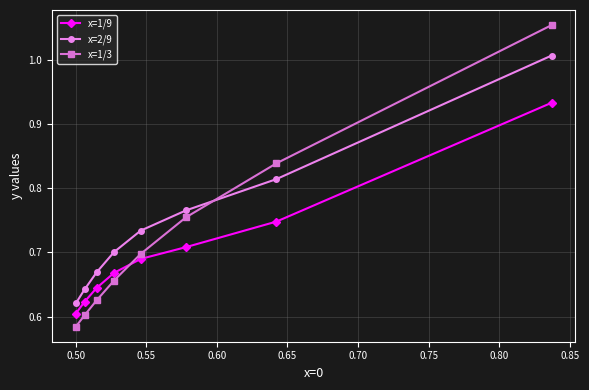

Which series has the widest spread of values?

x=1/3